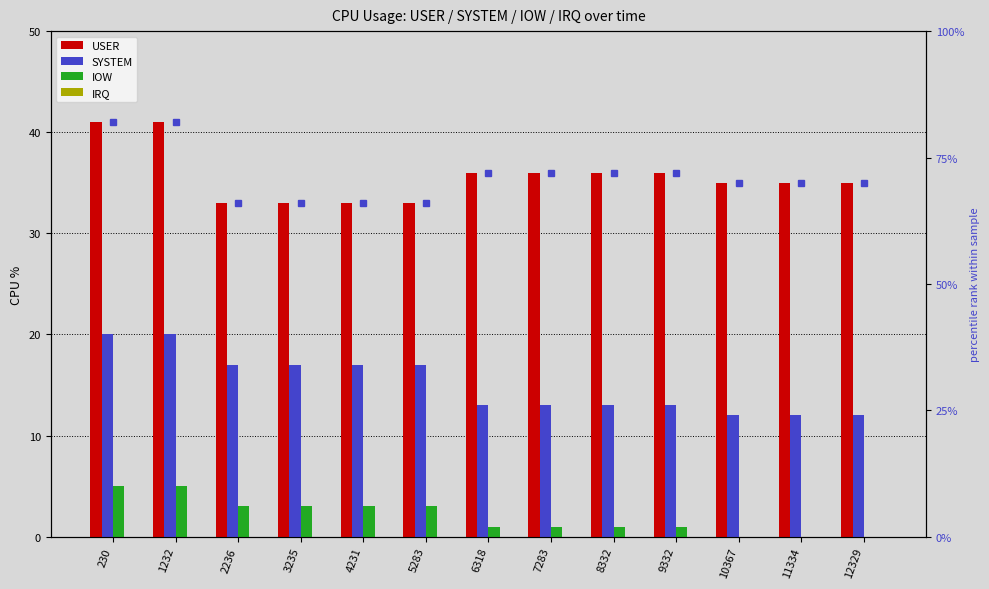

Reading right to left, transcribe all the data shown in this chart.

USER: 12329=35	11334=35	10367=35	9332=36	8332=36	7283=36	6318=36	5283=33	4231=33	3235=33	2236=33	1232=41	230=41
SYSTEM: 12329=12	11334=12	10367=12	9332=13	8332=13	7283=13	6318=13	5283=17	4231=17	3235=17	2236=17	1232=20	230=20
IOW: 12329=0	11334=0	10367=0	9332=1	8332=1	7283=1	6318=1	5283=3	4231=3	3235=3	2236=3	1232=5	230=5
IRQ: 12329=0	11334=0	10367=0	9332=0	8332=0	7283=0	6318=0	5283=0	4231=0	3235=0	2236=0	1232=0	230=0